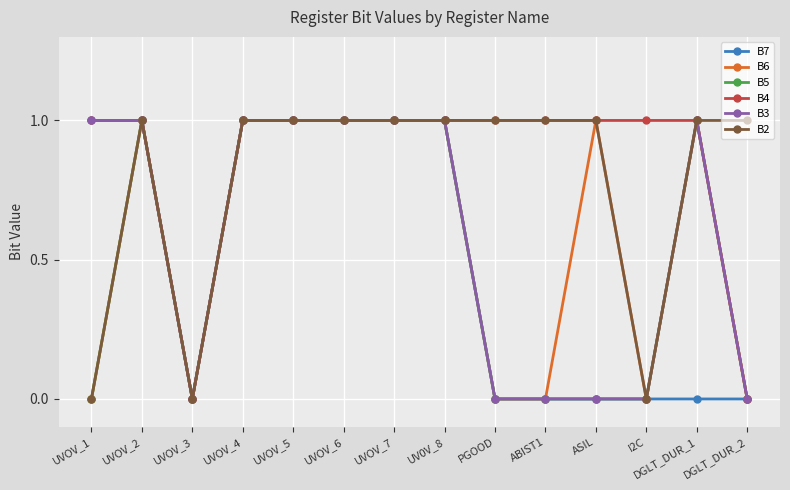

What is the total value across all series at UVOV_6?

6